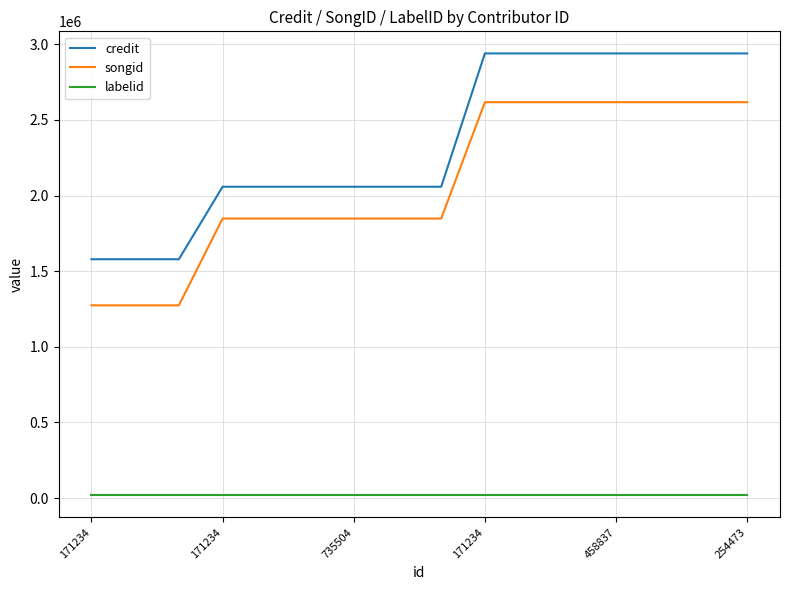

Count the credit values in the range 2058204 to 2939399.

13